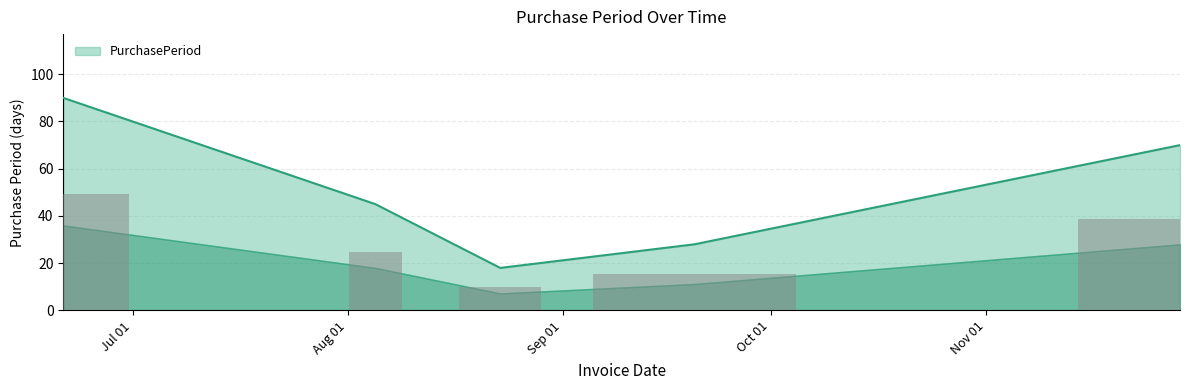

Where does the data first go above 45?

2016-06-21